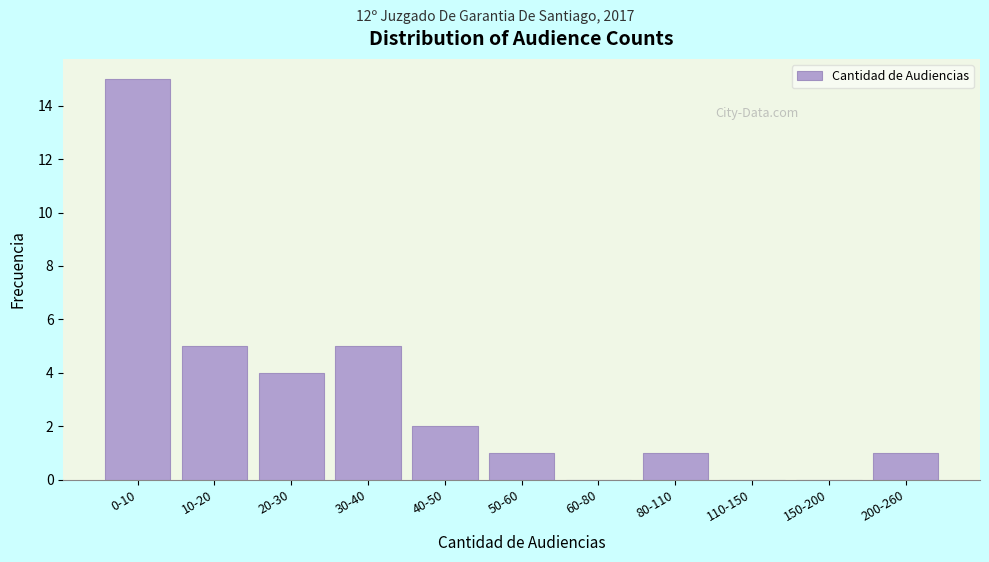

Reading left to right, transcribe all the data shown in this chart.

0-10=15	10-20=5	20-30=4	30-40=5	40-50=2	50-60=1	60-80=0	80-110=1	110-150=0	150-200=0	200-260=1